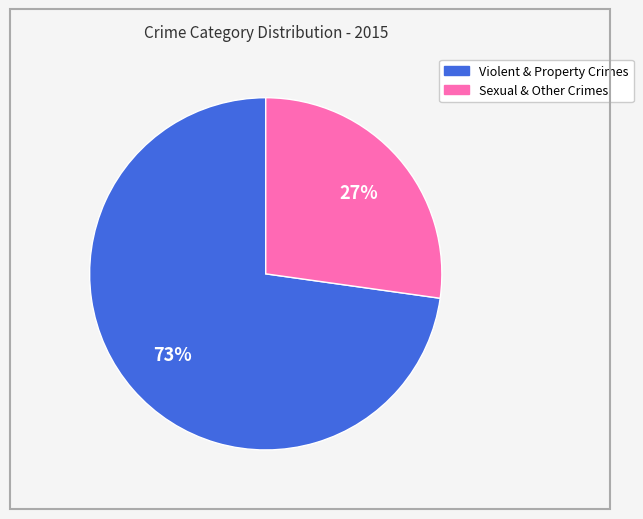

Does any single category account for the majority?

Yes